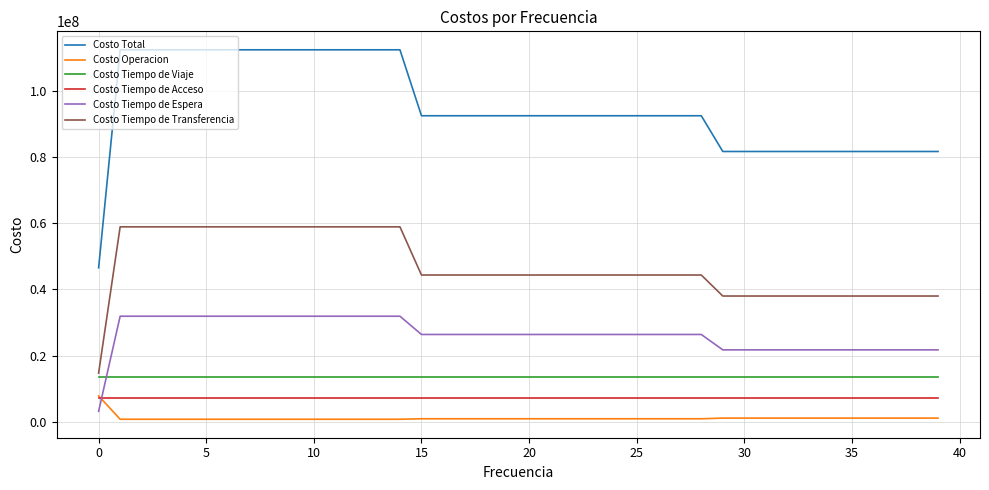

Which series has the largest range (max minus min)?

Costo Total